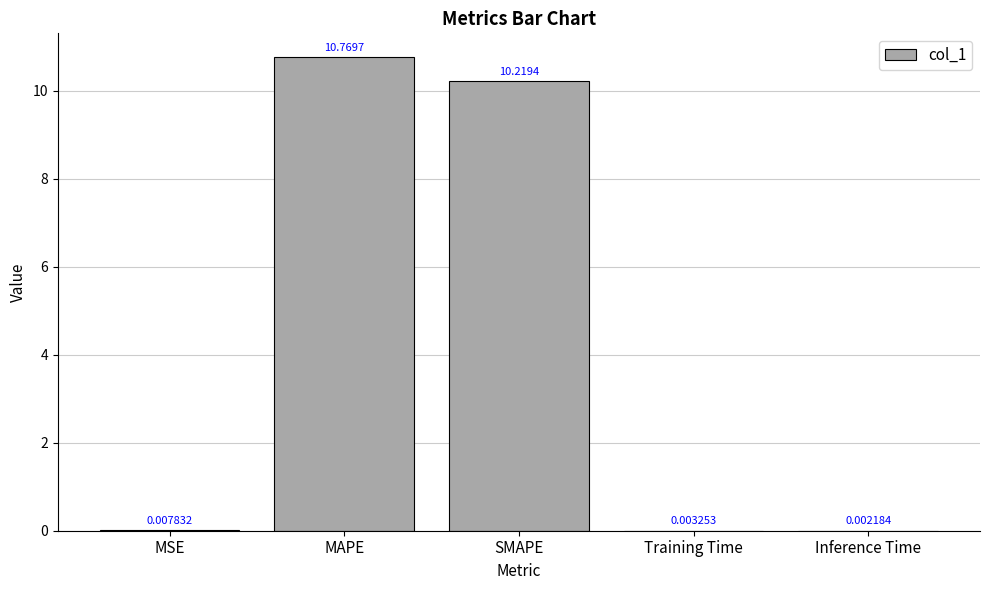

What is the change in value from MAPE to SMAPE?

-0.6